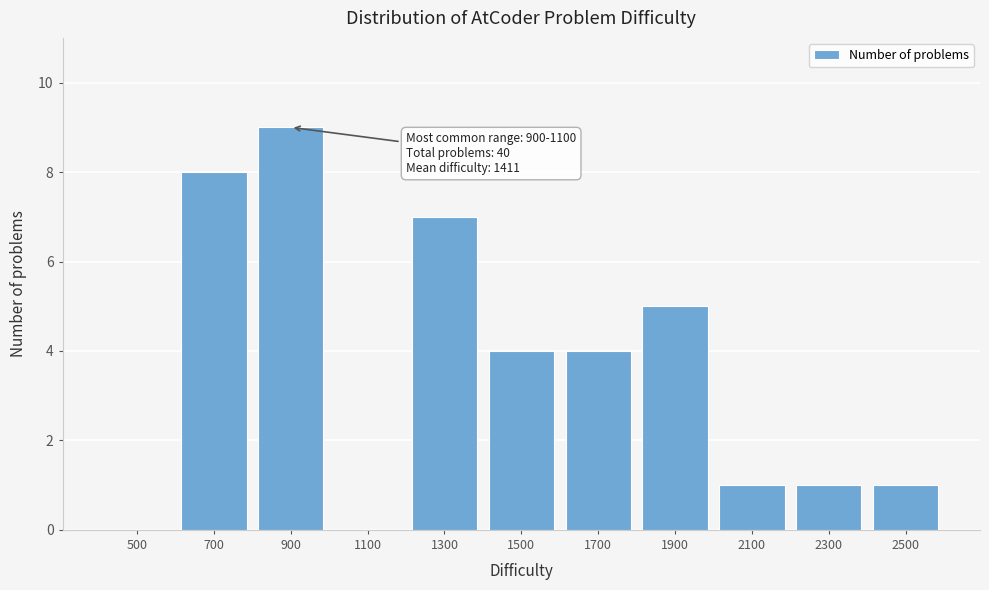

Reading right to left, list all the values displayed in this chart.

2500=1	2300=1	2100=1	1900=5	1700=4	1500=4	1300=7	1100=0	900=9	700=8	500=0